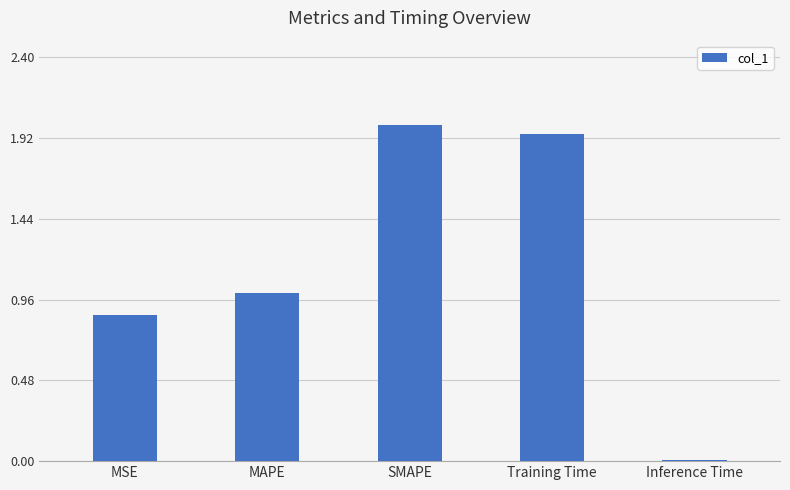

How many series are shown in this chart?

1